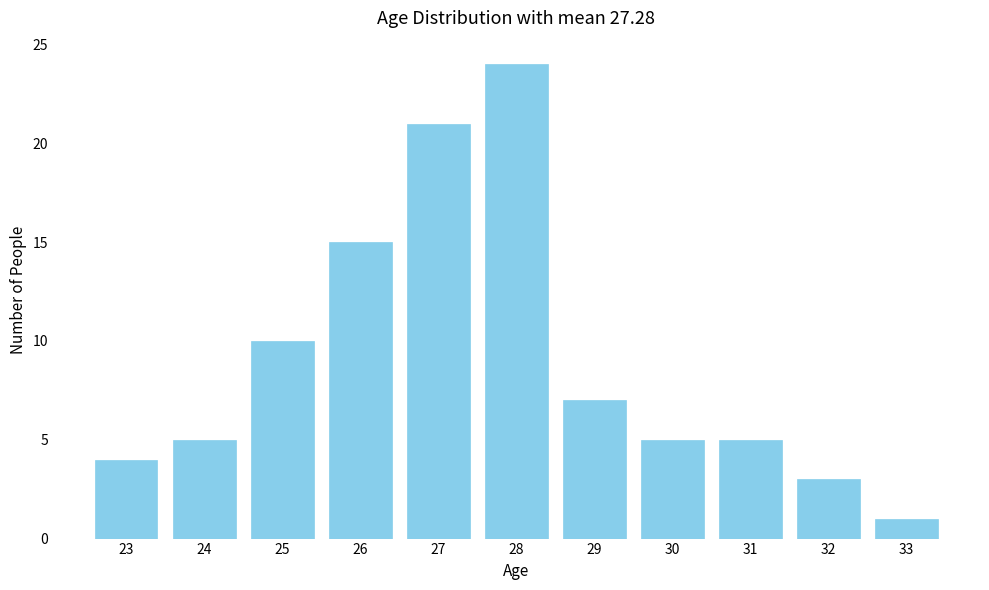

Reading left to right, transcribe all the data shown in this chart.

23=4	24=5	25=10	26=15	27=21	28=24	29=7	30=5	31=5	32=3	33=1